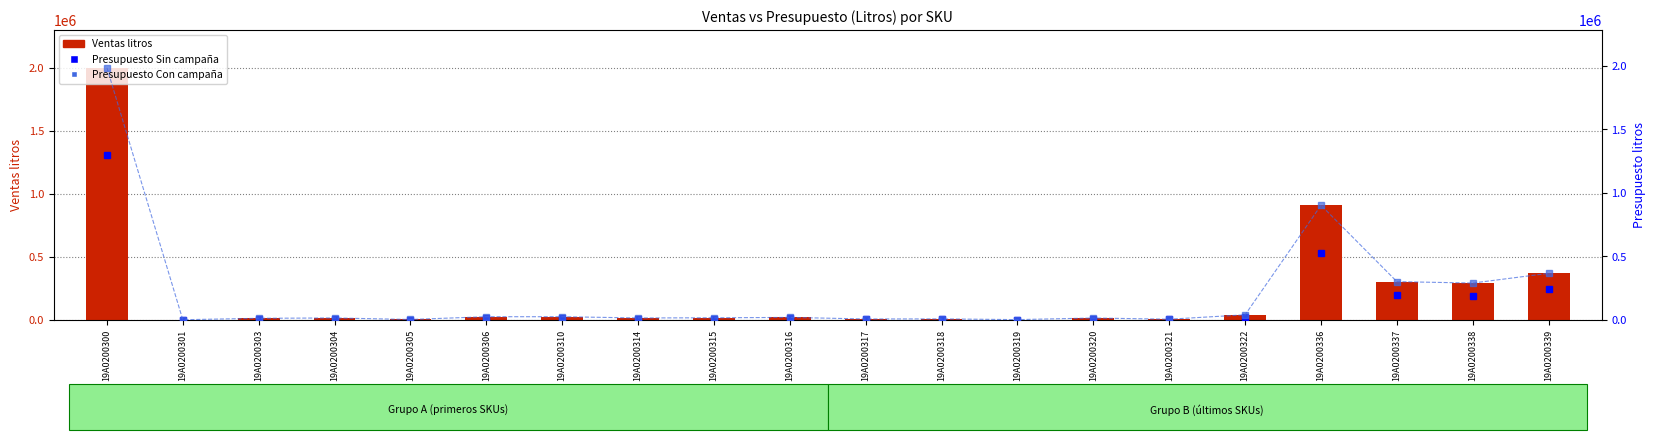

How many values in the Ventas litros series are below 16017?

10